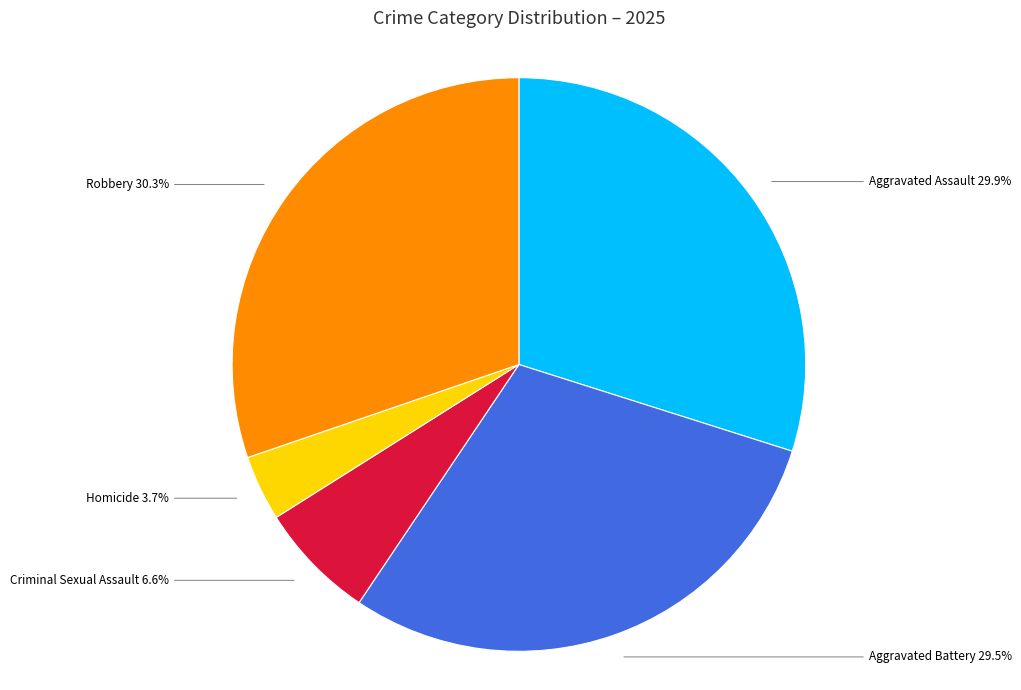

Is it true that Aggravated Assault is 37% of the pie?

False